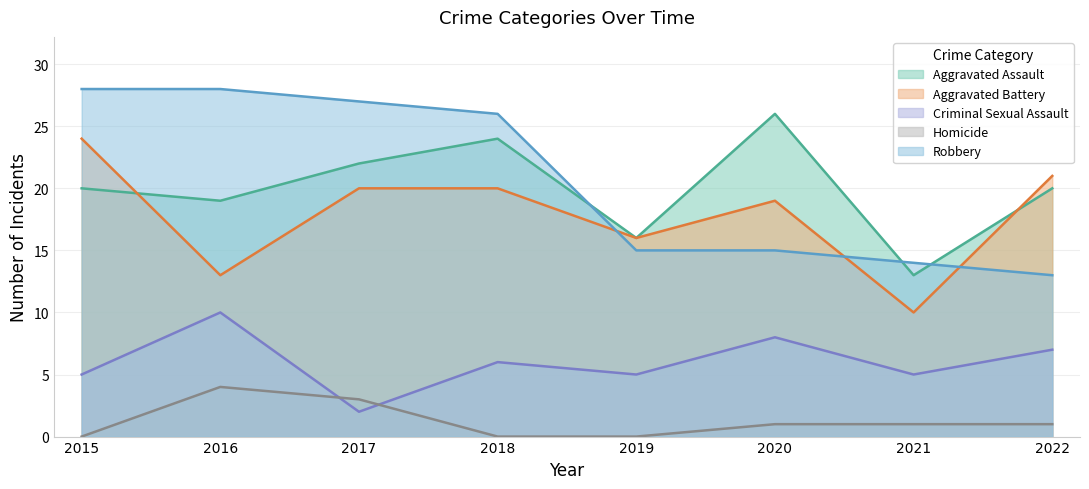

How many lines are shown in the chart?

5